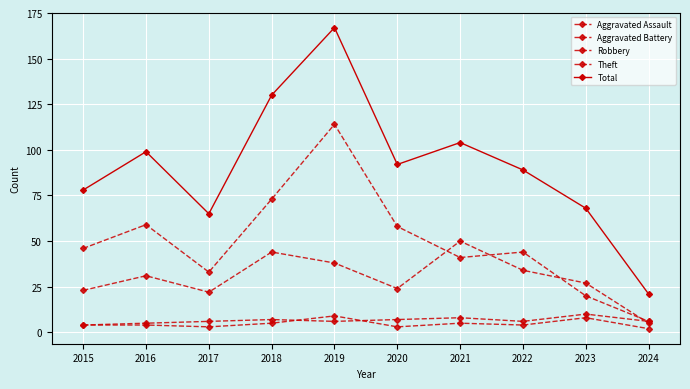

How many categories are shown in the chart?

10